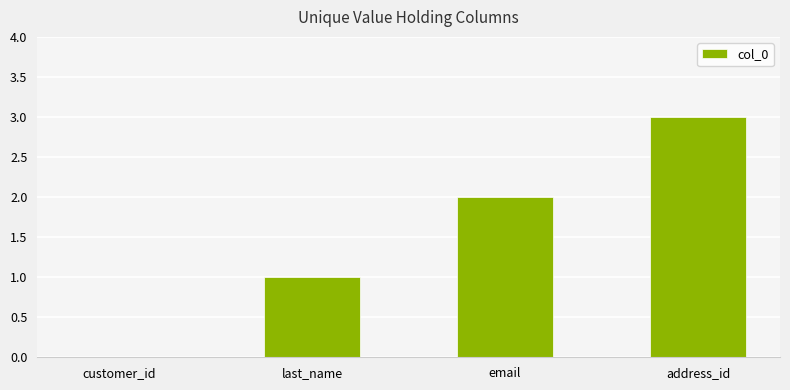

What is the sum of all values?

6